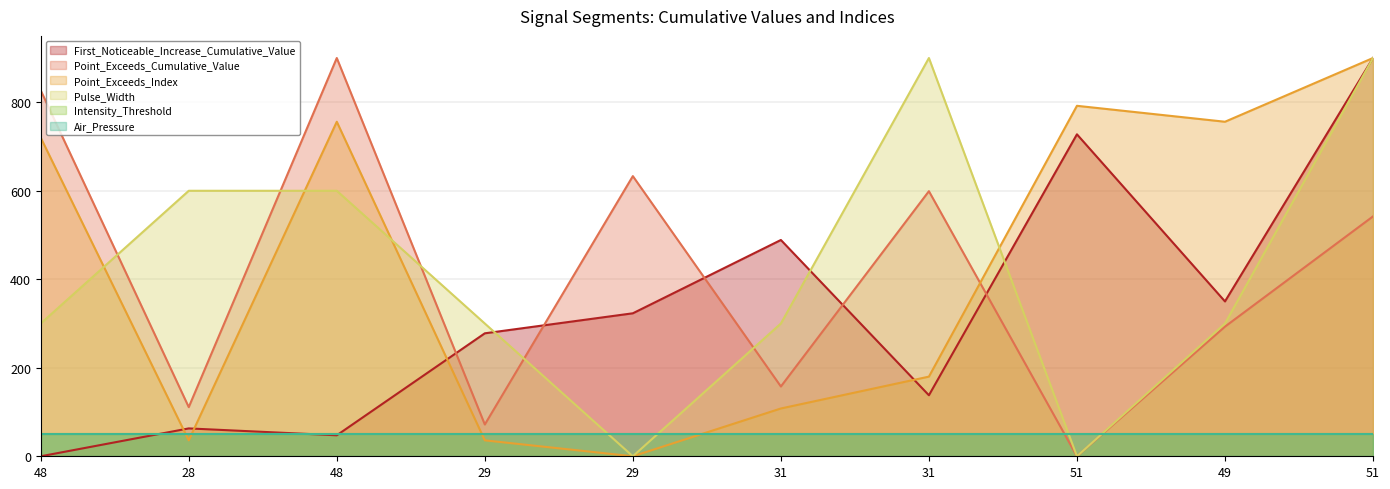

What is the difference between the maximum and minimum values in the Pulse_Width series?

900.0